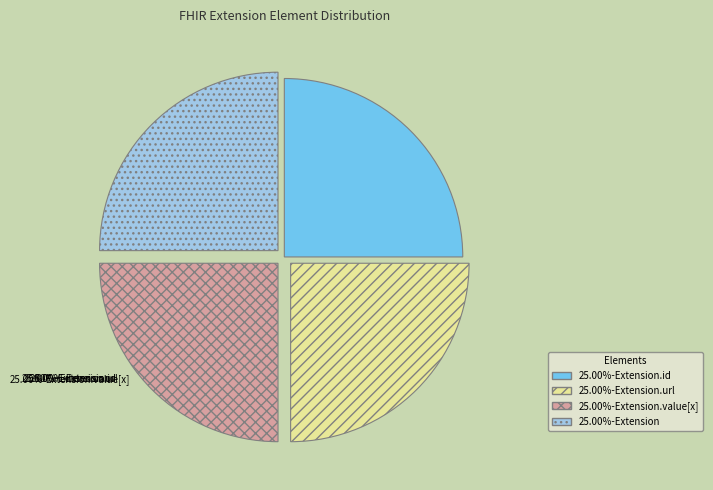

Is there a majority slice in this chart?

No